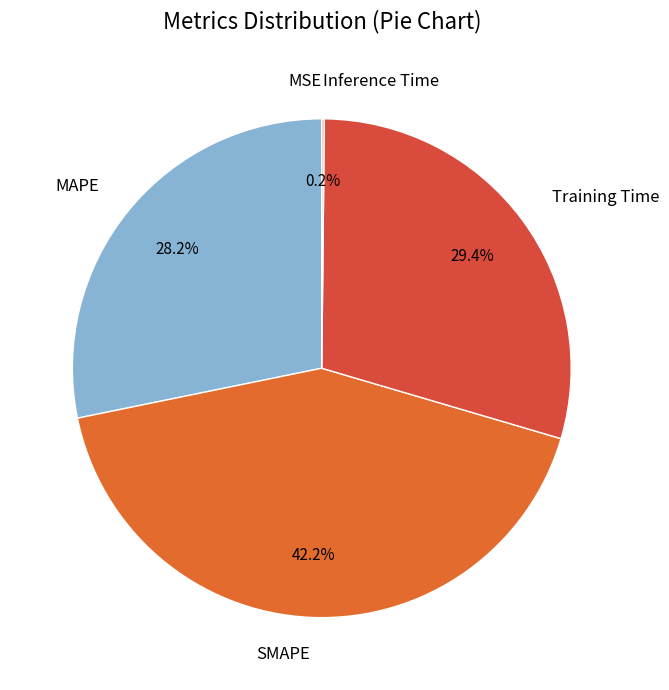

What portion of the pie excludes Training Time?

70.6%